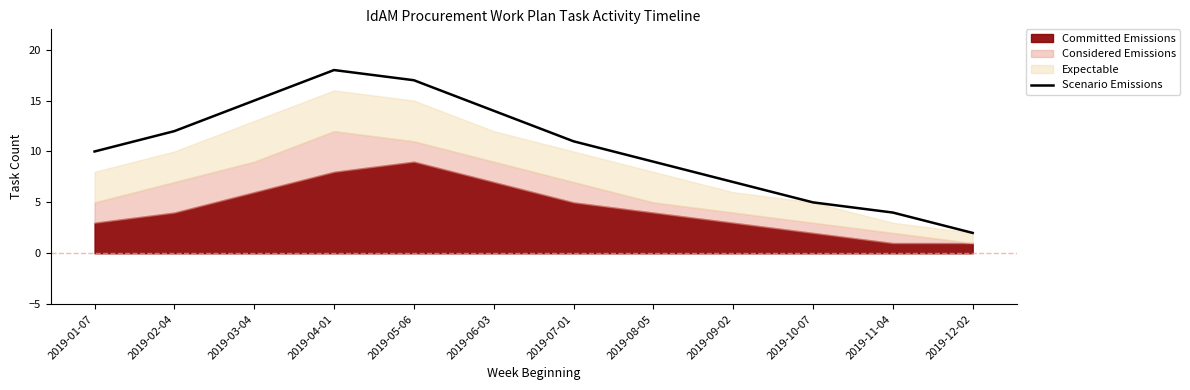

True or false: the data shows 17 at 2019-07-01.

False